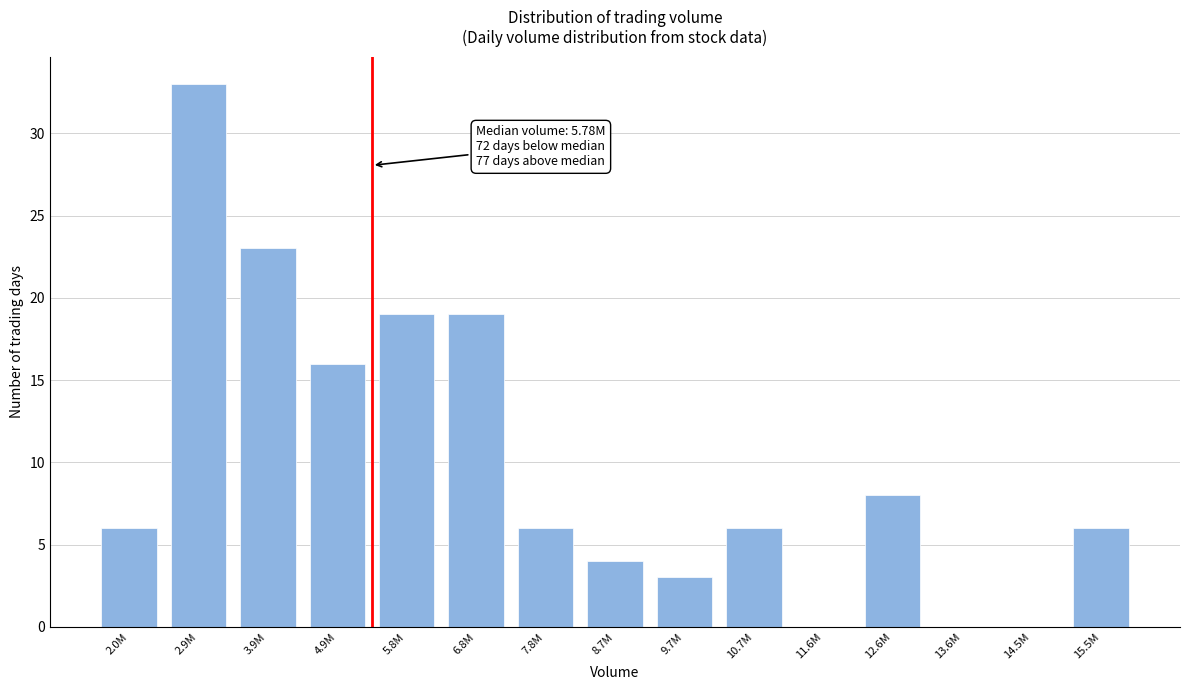

Reading left to right, list all the values displayed in this chart.

2.0M=6	2.9M=33	3.9M=23	4.9M=16	5.8M=19	6.8M=19	7.8M=6	8.7M=4	9.7M=3	10.7M=6	11.6M=0	12.6M=8	13.6M=0	14.5M=0	15.5M=6